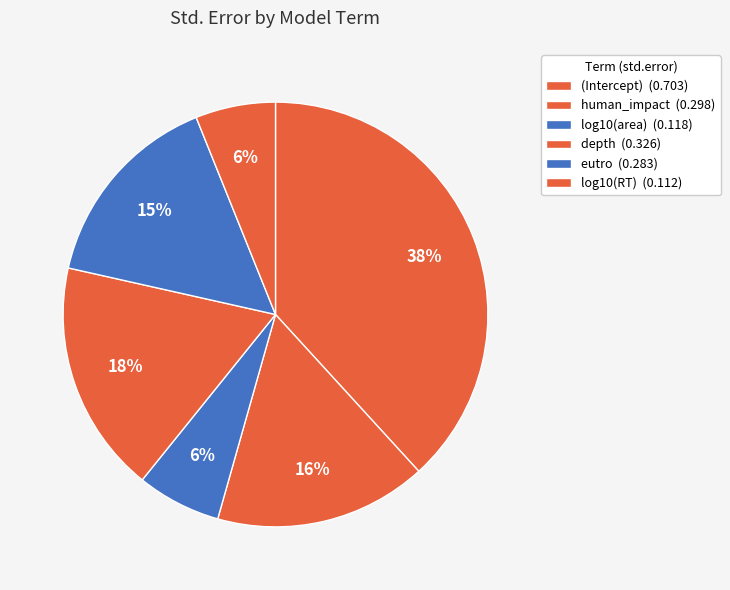

Is it true that depth is 7% of the pie?

False